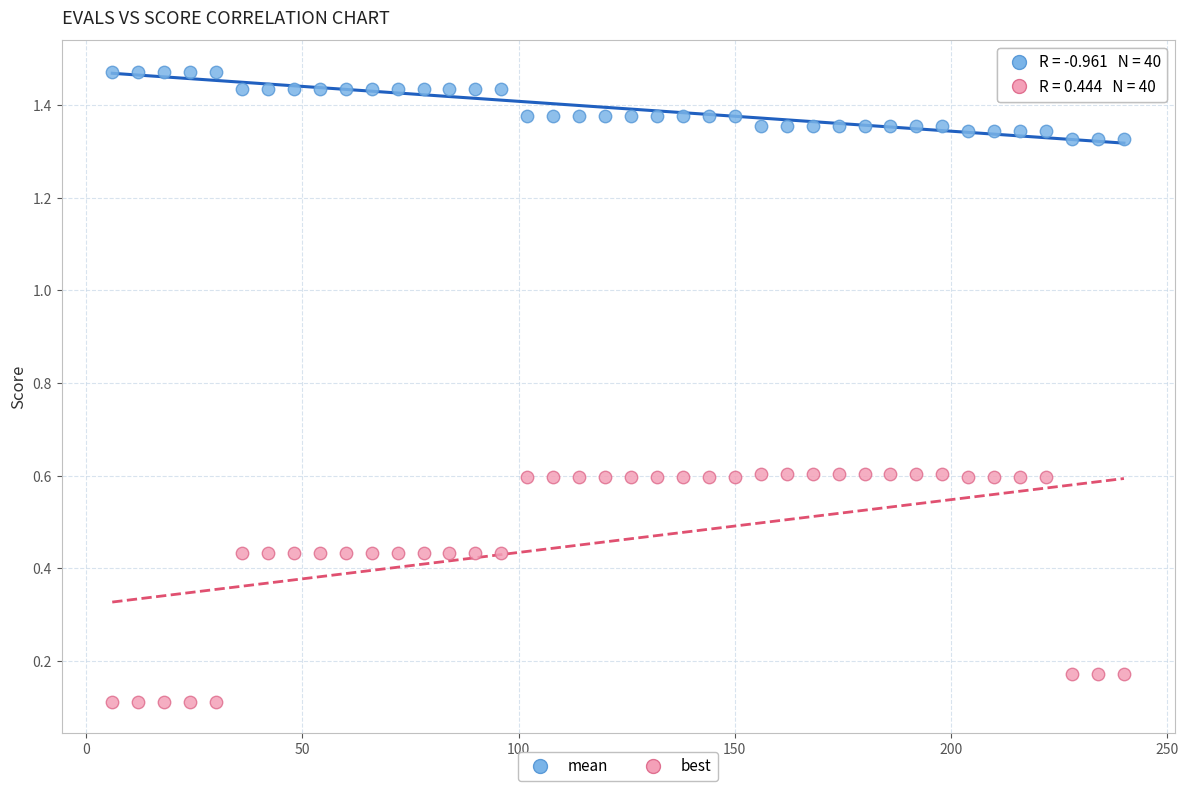

Which series reaches the maximum Y coordinate?

mean